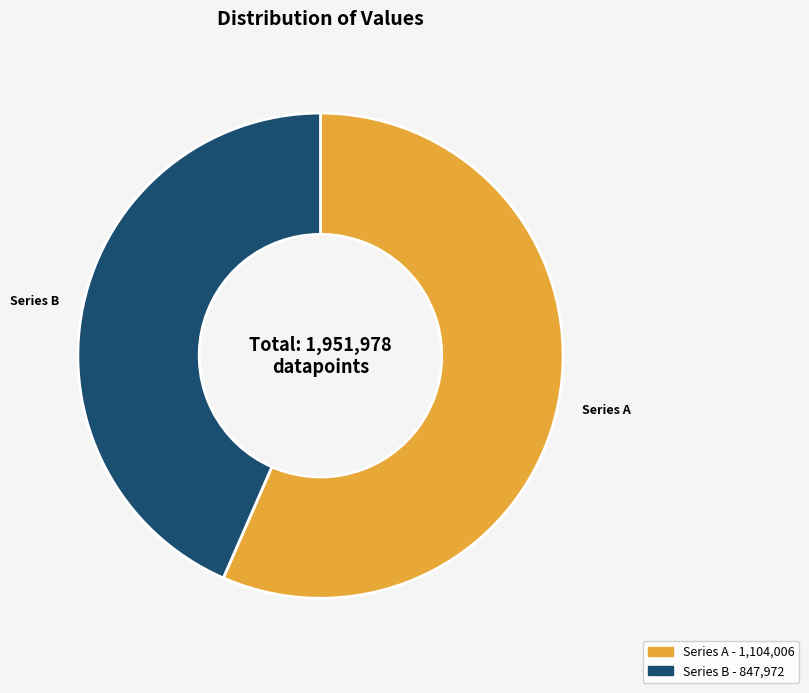

Is it true that Series B is 57% of the pie?

False